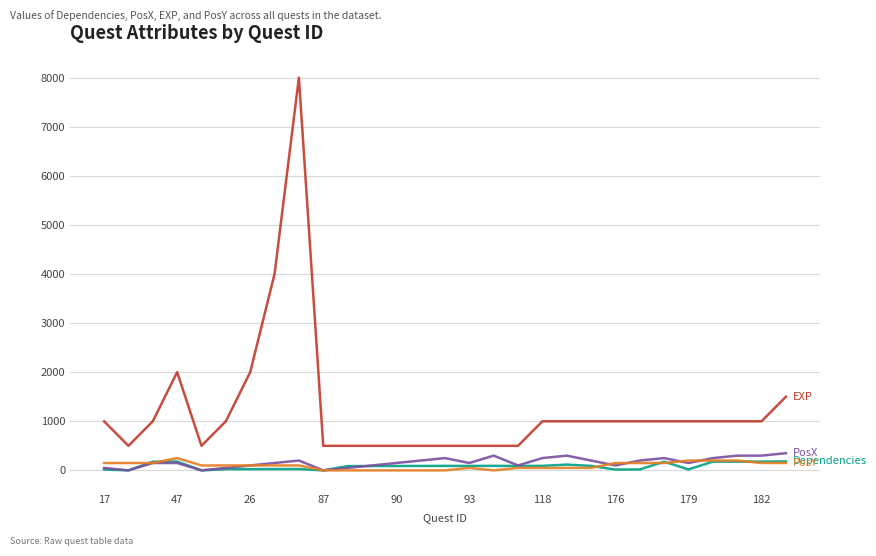

What is the maximum value shown in the chart?

8000